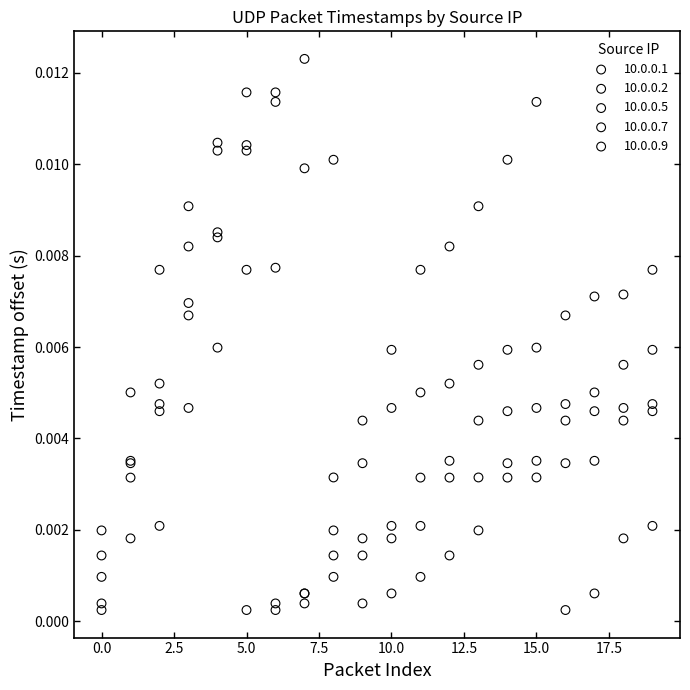

What are all the series names shown in the legend?

10.0.0.1, 10.0.0.2, 10.0.0.5, 10.0.0.7, 10.0.0.9